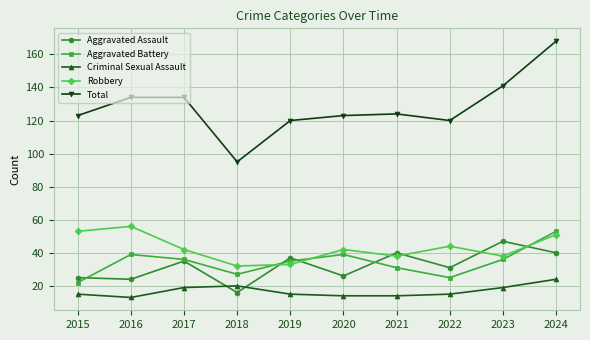

True or false: Criminal Sexual Assault has a value of 14 at 2020.

True